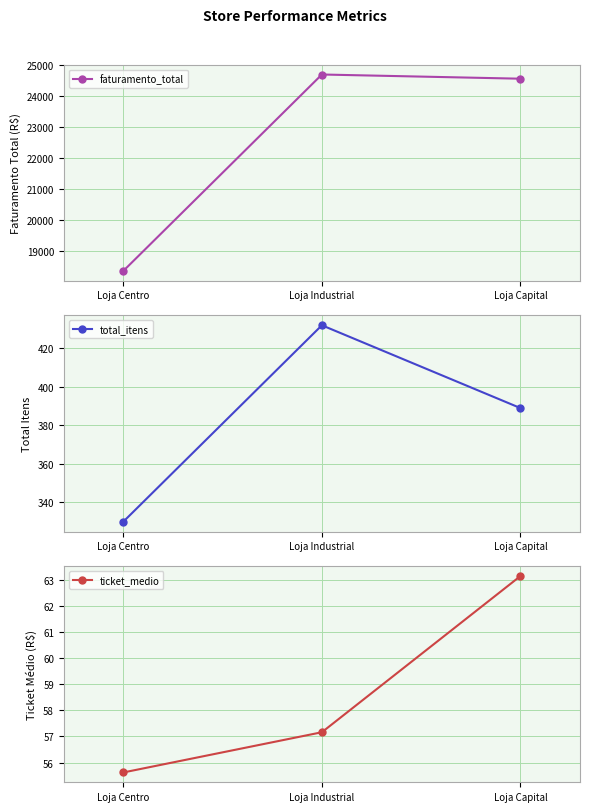

Rank the categories by faturamento_total value from highest to lowest.

Loja Industrial, Loja Capital, Loja Centro